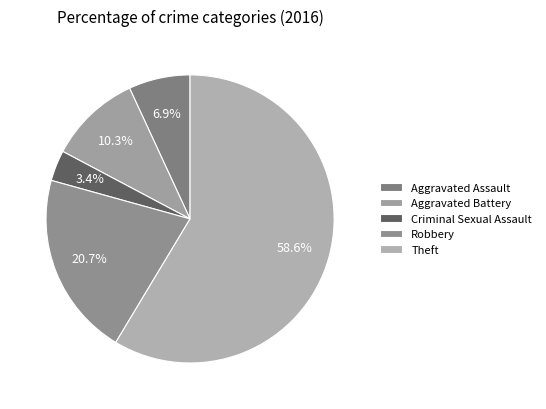

What portion of the pie excludes Aggravated Assault?

93.1%